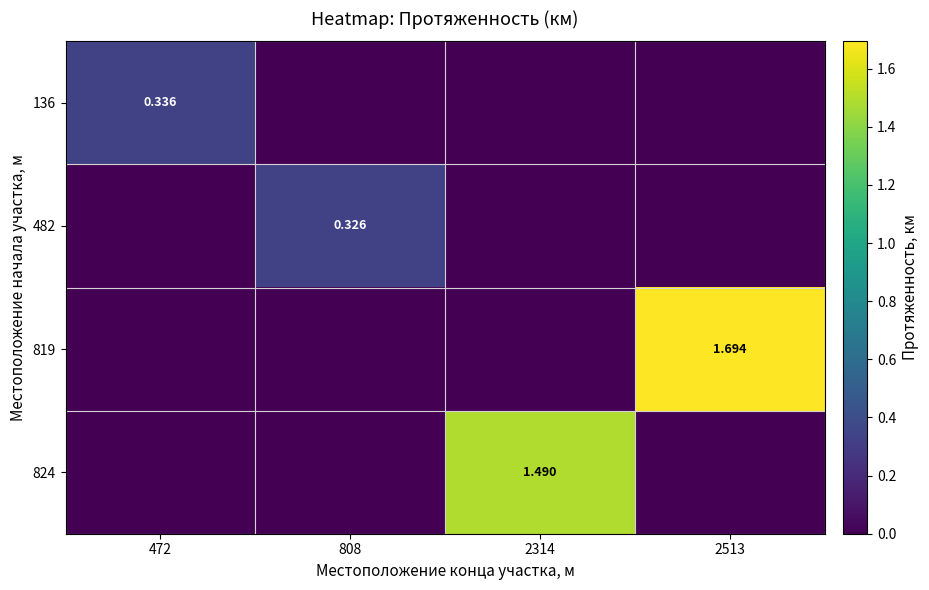

What is the difference between the maximum and minimum values in the 819 series?

1.7